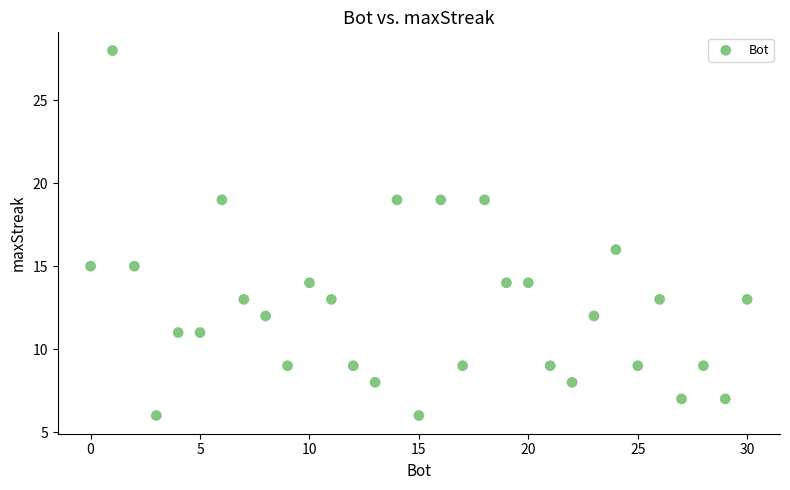

What is the range of Y values (max minus min)?

22